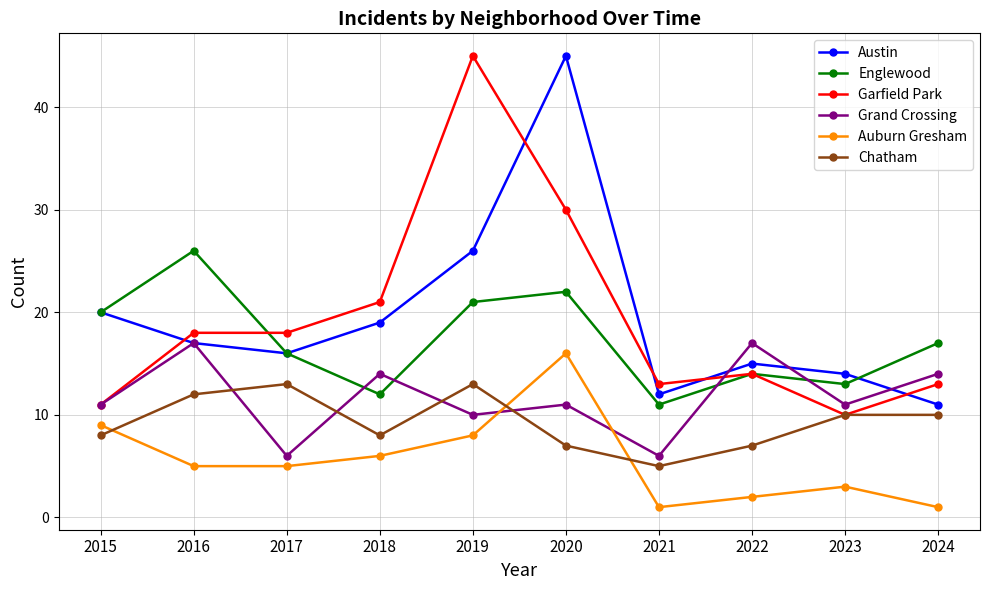

At which category does Austin reach its first local valley?

2017